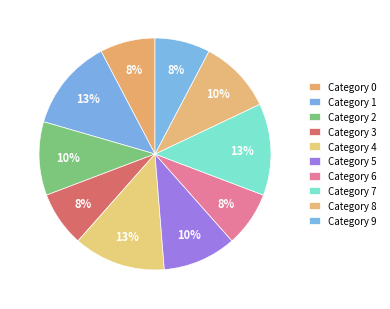

How many segments does this pie chart have?

10